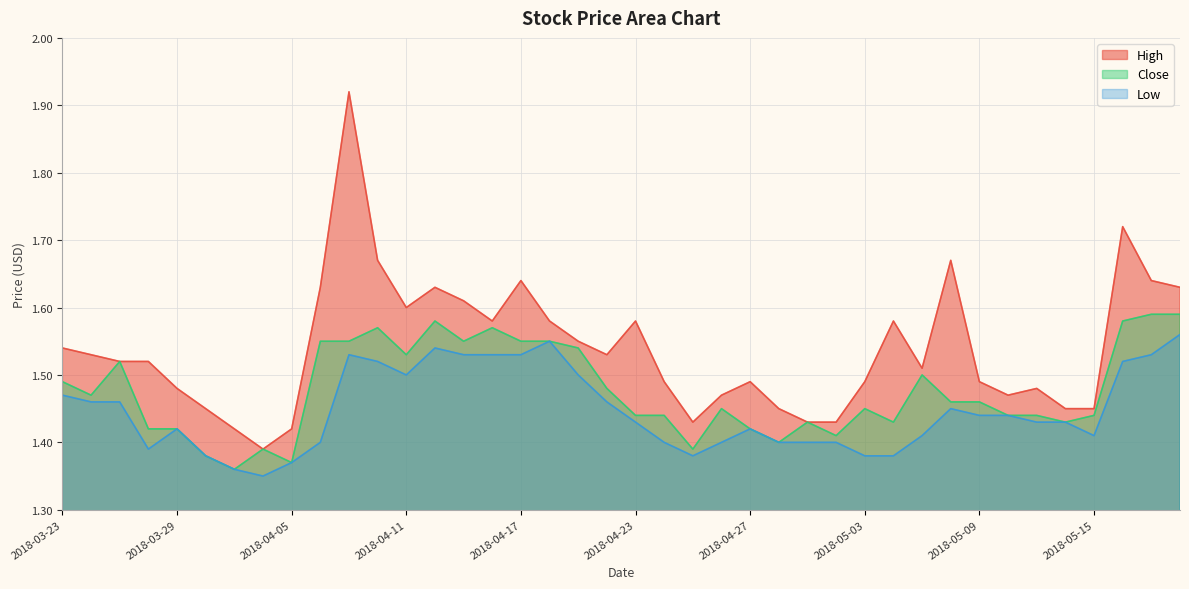

Reading left to right, extract all data points from this chart.

High: 1.5	1.5	1.5	1.5	1.5	1.4	1.4	1.4	1.4	1.6	1.9	1.7	1.6	1.6	1.6	1.6	1.6	1.6	1.6	1.5	1.6	1.5	1.4	1.5	1.5	1.4	1.4	1.4	1.5	1.6	1.5	1.7	1.5	1.5	1.5	1.4	1.4	1.7	1.6	1.6
Close: 1.5	1.5	1.5	1.4	1.4	1.4	1.4	1.4	1.4	1.6	1.6	1.6	1.5	1.6	1.6	1.6	1.6	1.6	1.5	1.5	1.4	1.4	1.4	1.4	1.4	1.4	1.4	1.4	1.4	1.4	1.5	1.5	1.5	1.4	1.4	1.4	1.4	1.6	1.6	1.6
Low: 1.5	1.5	1.5	1.4	1.4	1.4	1.4	1.4	1.4	1.4	1.5	1.5	1.5	1.5	1.5	1.5	1.5	1.6	1.5	1.5	1.4	1.4	1.4	1.4	1.4	1.4	1.4	1.4	1.4	1.4	1.4	1.4	1.4	1.4	1.4	1.4	1.4	1.5	1.5	1.6